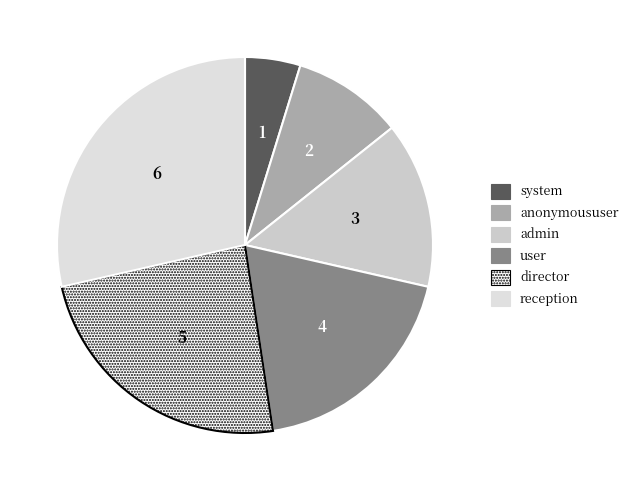

To the nearest percent, what is the combined percentage of director and system?

29%